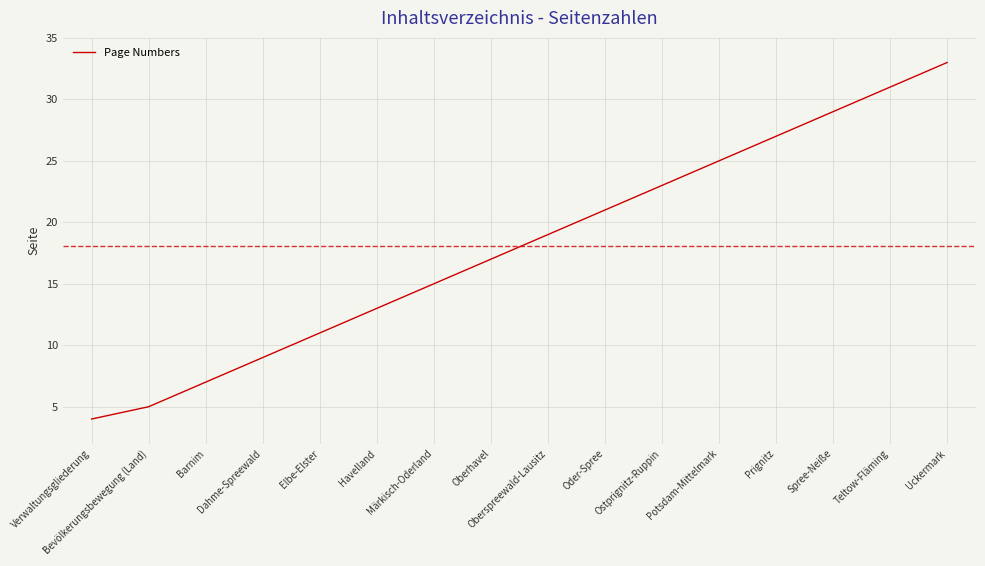

True or false: the data shows 31 at Teltow-Fläming.

True